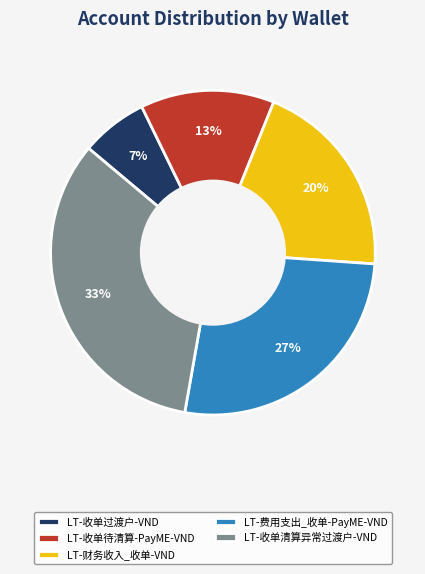

What is the largest slice in the pie chart?

LT-收单清算异常过渡户-VND